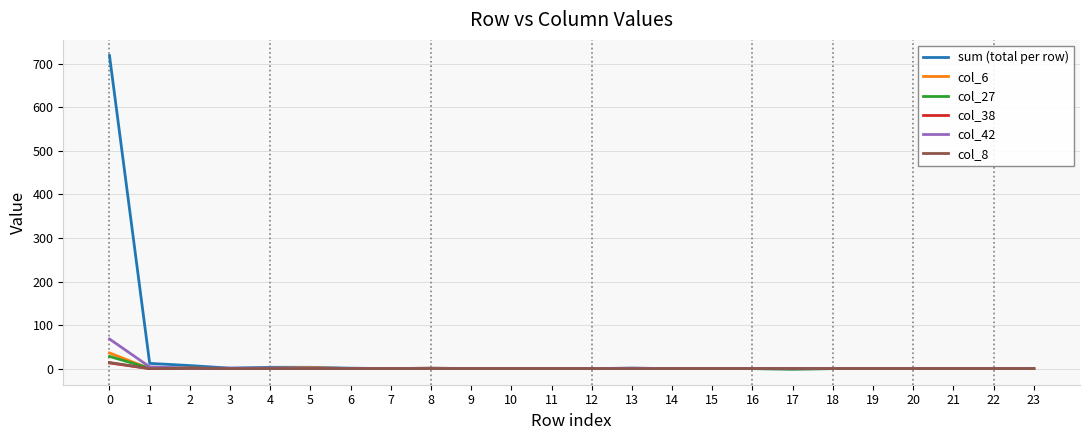

The col_8 series shows 0 at 17. True or false?

True